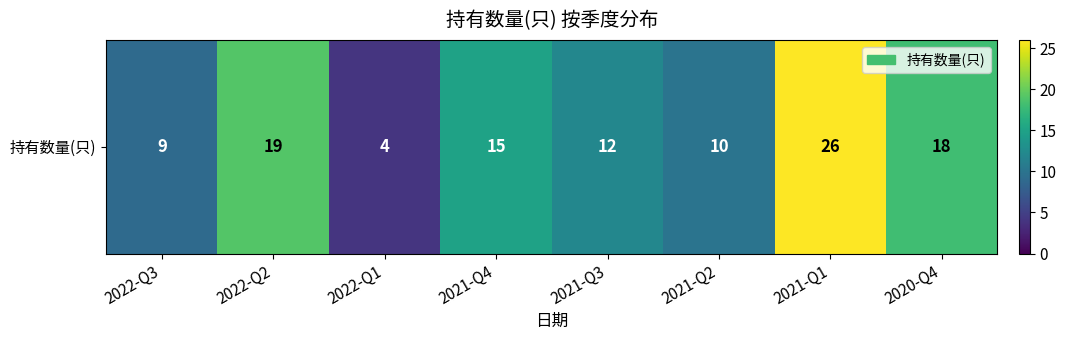

Read the value at 2022-Q3.

9